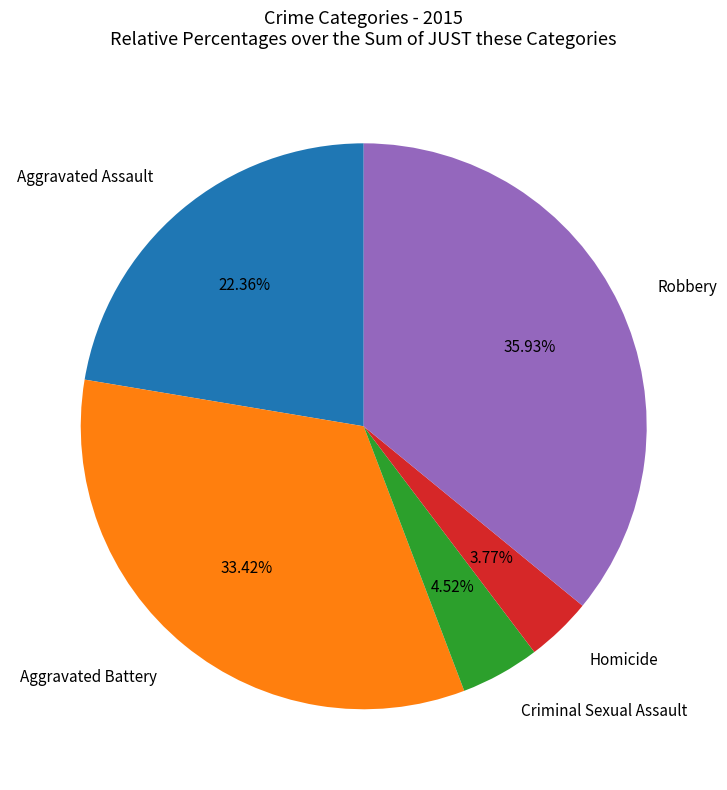

True or false: Robbery accounts for 36% of the total.

True